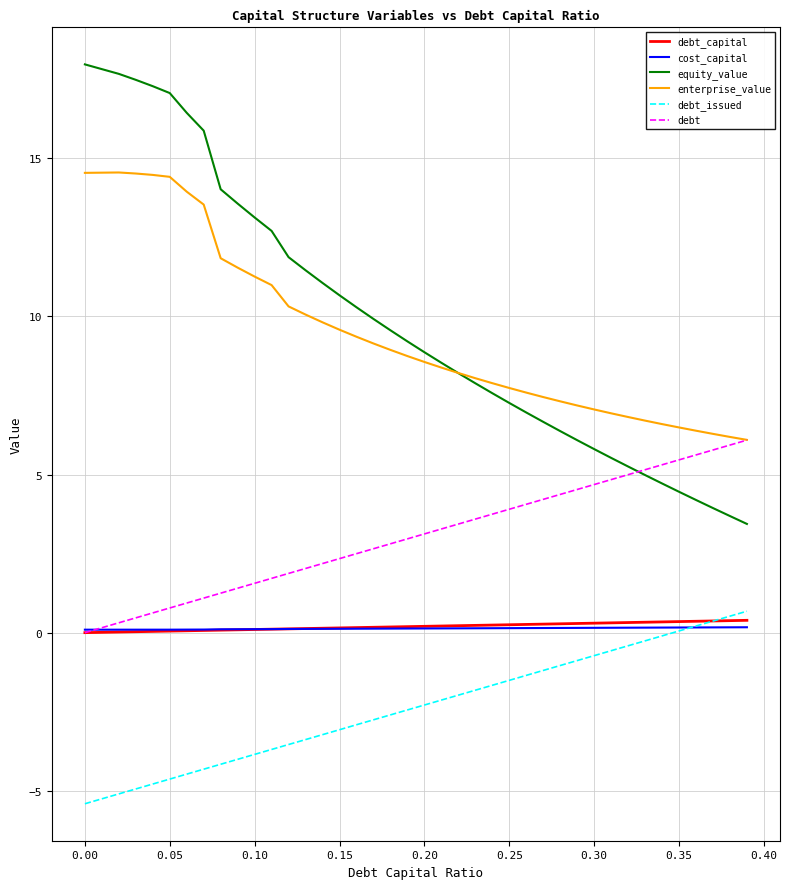

How many categories are shown in the chart?

40